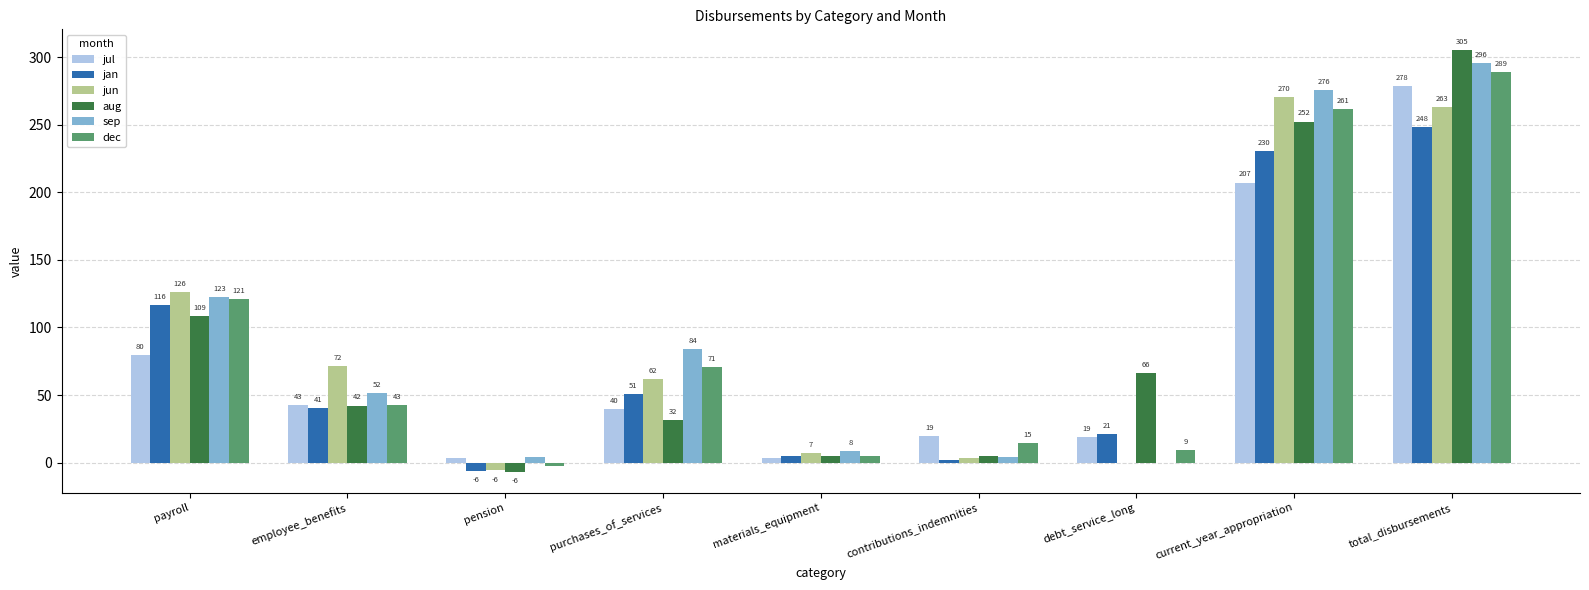

What are all the series names shown in the legend?

jul, jan, jun, aug, sep, dec